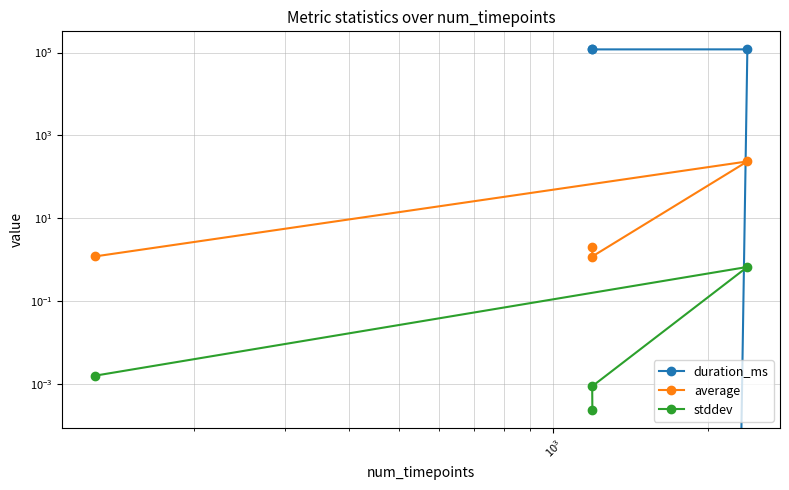

Is it true that stddev equals 0.0 at $\mathdefault{10^{3}}$?

False